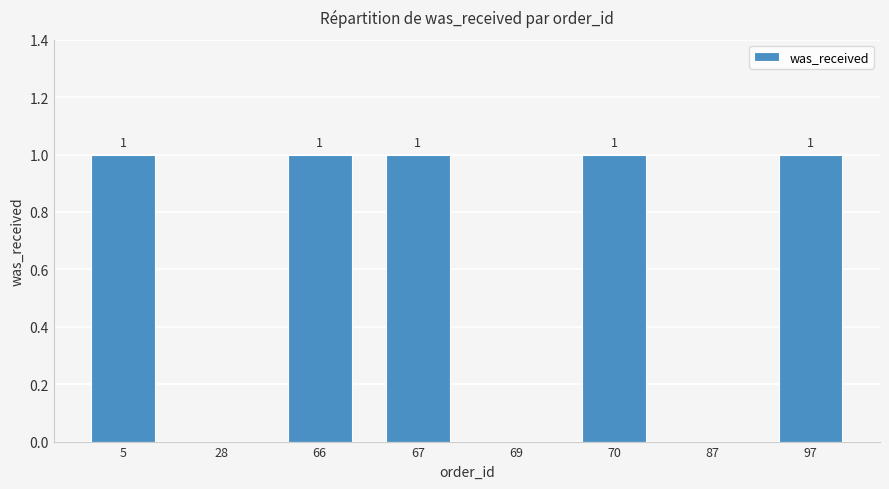

How many values are between 0 and 1?

8